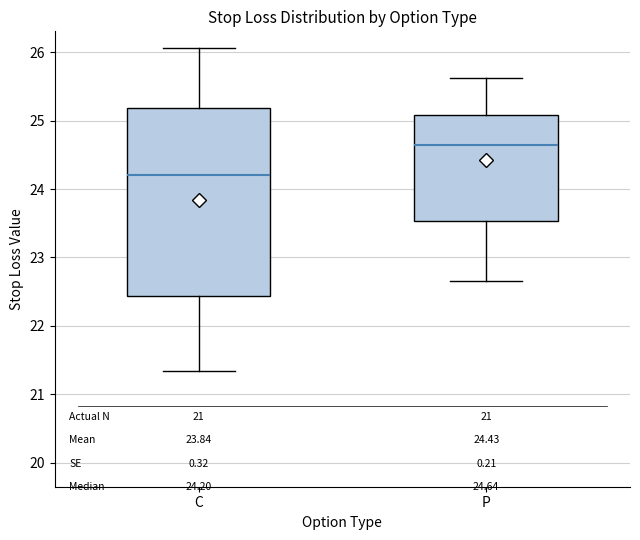

Which box has the highest median line?

P